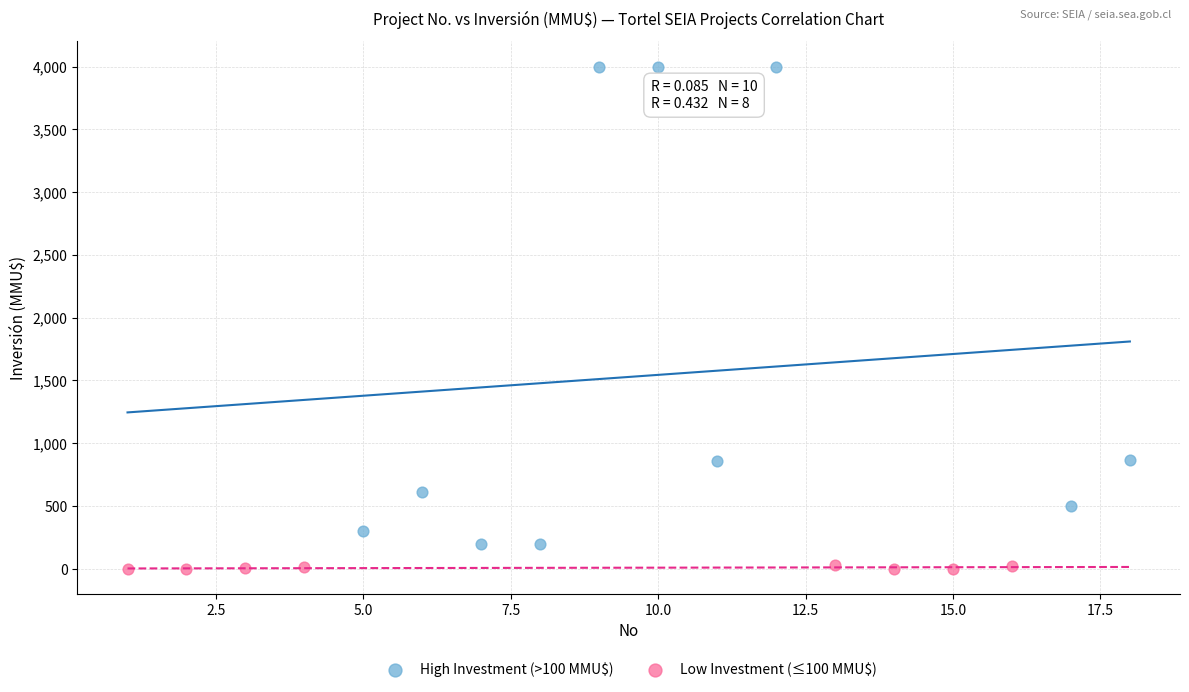

Which series reaches the maximum Y coordinate?

High Investment (>100 MMU$)